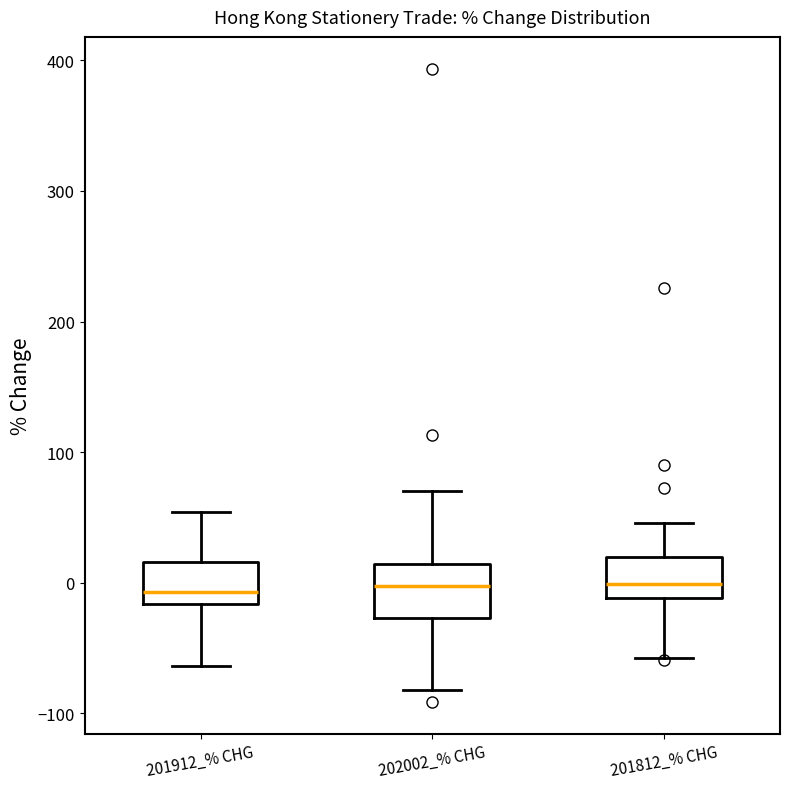

Reading left to right, transcribe this box plot: for each box, give where its median line is, the range the box spans, and where its two whiskers end, as read against the y-axis. The values are not printed on the chart, so give them approximately, as read against the axis.

201912_% CHG: median -10, box -20 to 20, whiskers -60 to 50
202002_% CHG: median 0, box -30 to 10, whiskers -80 to 70
201812_% CHG: median 0, box -10 to 20, whiskers -60 to 50